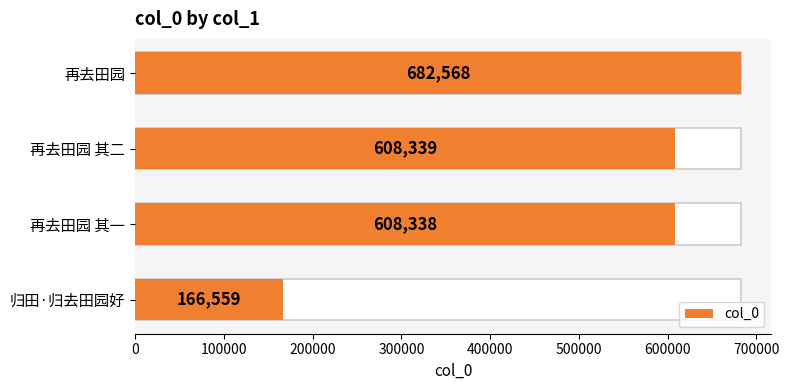

Does the chart contain stacked bars?

No